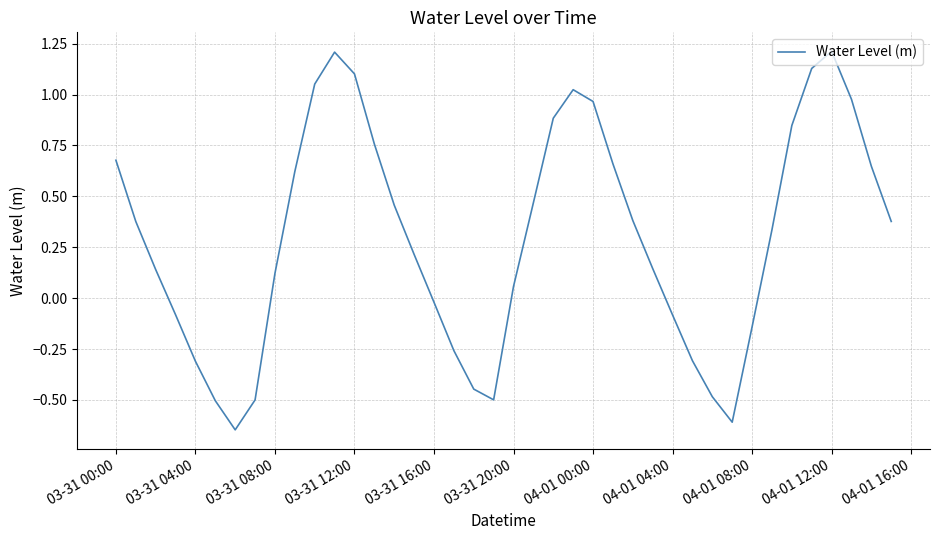

What is the difference between the maximum and minimum values?

1.9